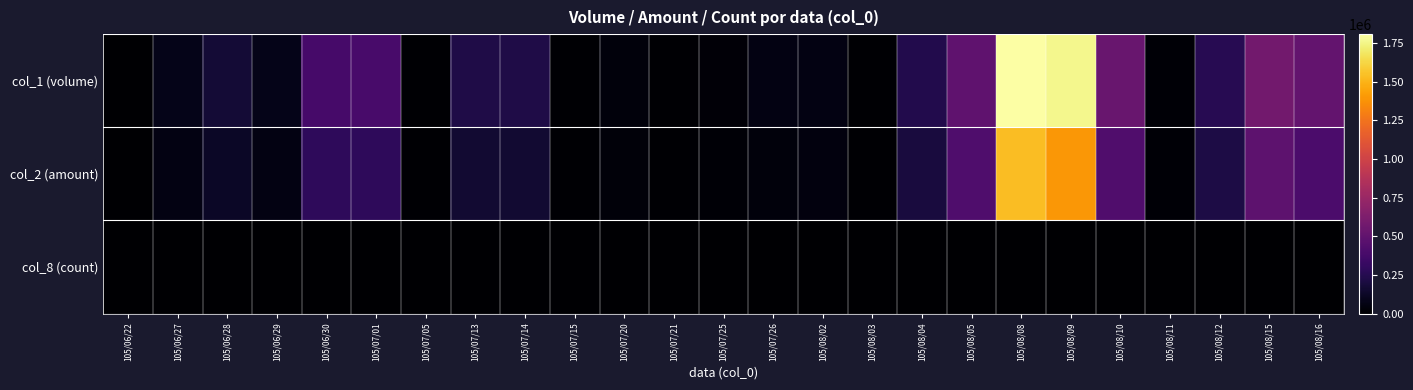

Reading left to right, extract all data points from this chart.

col_1 (volume): 105/06/22=4000	105/06/27=80000	105/06/28=174000	105/06/29=83000	105/06/30=388000	105/07/01=392000	105/07/05=14000	105/07/13=222000	105/07/14=222000	105/07/15=10000	105/07/20=40000	105/07/21=10000	105/07/25=27000	105/07/26=58000	105/08/02=60000	105/08/03=10000	105/08/04=236000	105/08/05=487000	105/08/08=1806000	105/08/09=1758000	105/08/10=536000	105/08/11=20000	105/08/12=261000	105/08/15=576000	105/08/16=512000
col_2 (amount): 105/06/22=3400	105/06/27=60000	105/06/28=125210	105/06/29=59760	105/06/30=284900	105/07/01=286300	105/07/05=10920	105/07/13=162060	105/07/14=159840	105/07/15=7700	105/07/20=31600	105/07/21=7900	105/07/25=19980	105/07/26=40910	105/08/02=44300	105/08/03=7200	105/08/04=192980	105/08/05=419820	105/08/08=1534650	105/08/09=1394920	105/08/10=426810	105/08/11=16200	105/08/12=217440	105/08/15=482650	105/08/16=404000
col_8 (count): 105/06/22=1	105/06/27=1	105/06/28=5	105/06/29=1	105/06/30=5	105/07/01=4	105/07/05=1	105/07/13=1	105/07/14=1	105/07/15=1	105/07/20=2	105/07/21=1	105/07/25=1	105/07/26=3	105/08/02=2	105/08/03=1	105/08/04=5	105/08/05=14	105/08/08=23	105/08/09=32	105/08/10=6	105/08/11=2	105/08/12=7	105/08/15=7	105/08/16=6